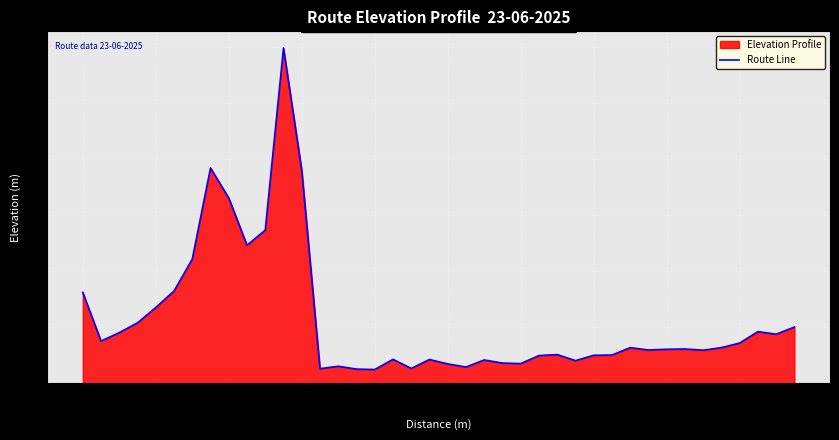

The chart shows a value of 0.7 at 5600. True or false?

False